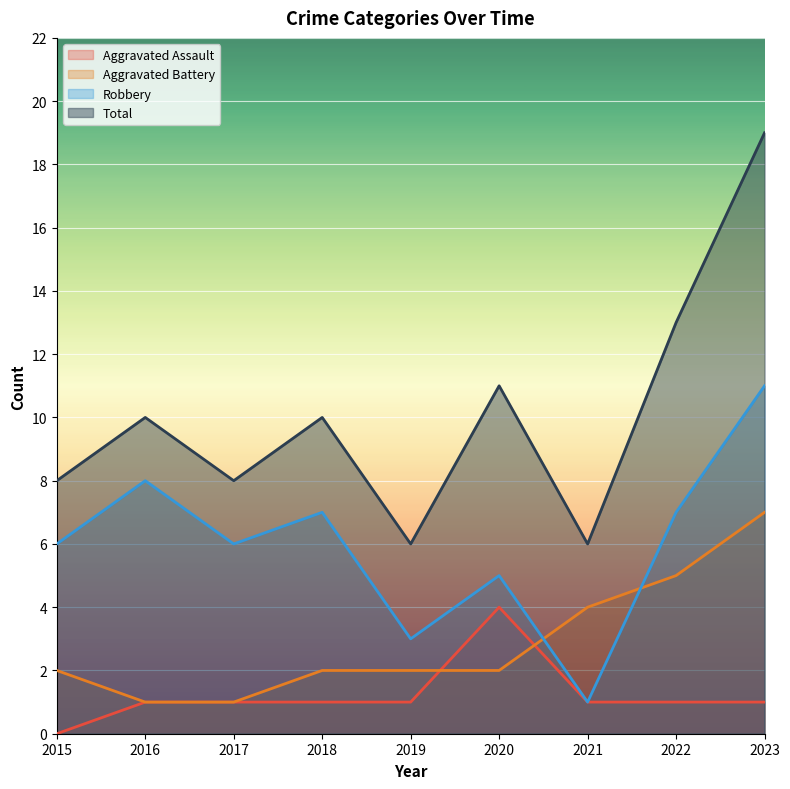

What is the sum of all Aggravated Assault values?

11